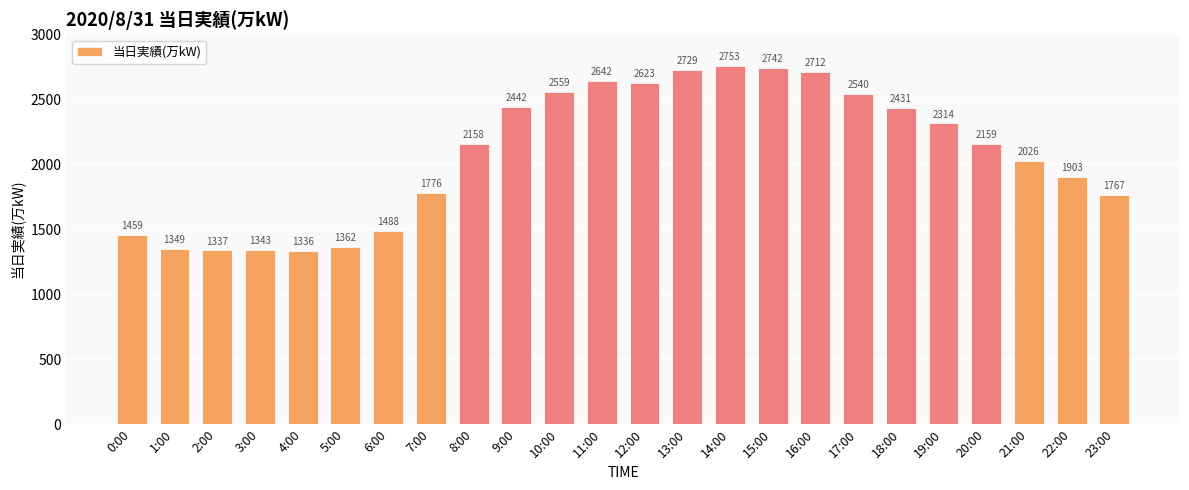

What is the minimum value shown in the chart?

1336